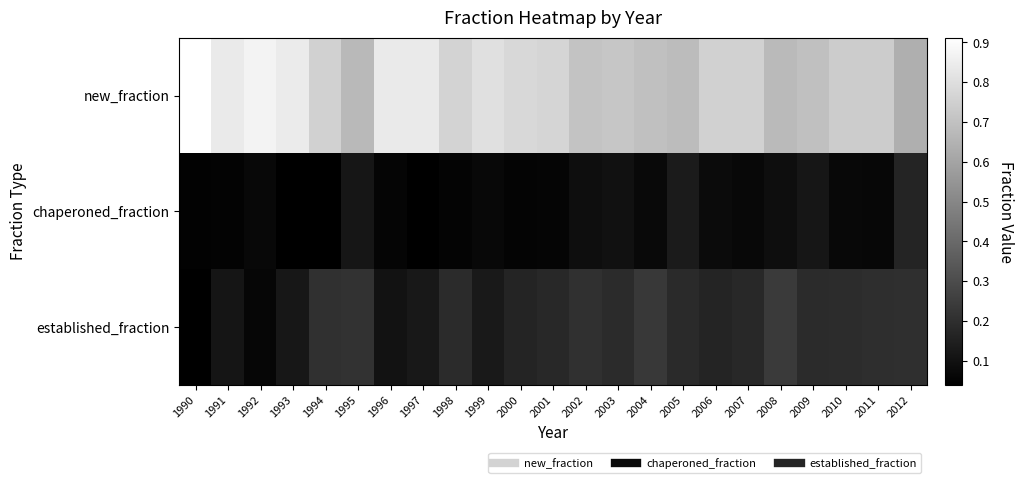

How many distinct data groups are displayed?

3